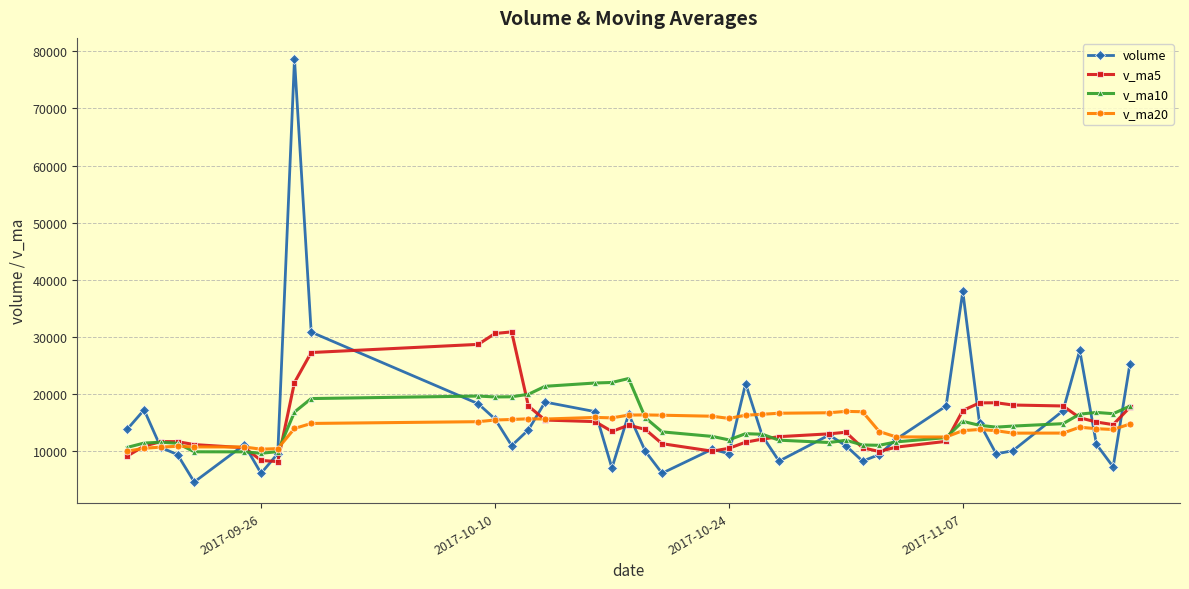

Rank the series by their maximum value, from highest to lowest.

volume, v_ma5, v_ma10, v_ma20